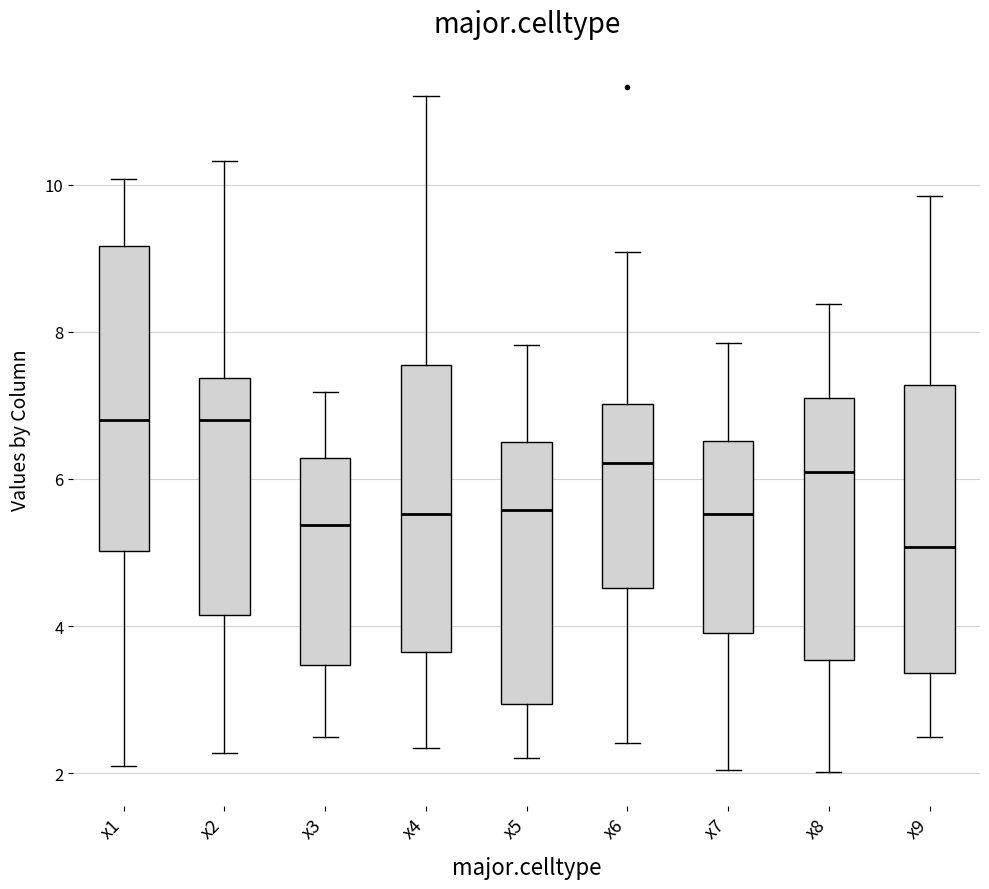

Reading left to right, transcribe this box plot: for each box, give where its median line is, the range the box spans, and where its two whiskers end, as read against the y-axis. The values are not printed on the chart, so give them approximately, as read against the axis.

x1: median 6.8, box 5.0 to 9.2, whiskers 2.0 to 10.0
x2: median 6.8, box 4.2 to 7.4, whiskers 2.2 to 10.4
x3: median 5.4, box 3.4 to 6.2, whiskers 2.4 to 7.2
x4: median 5.6, box 3.6 to 7.6, whiskers 2.4 to 11.2
x5: median 5.6, box 3.0 to 6.6, whiskers 2.2 to 7.8
x6: median 6.2, box 4.6 to 7.0, whiskers 2.4 to 9.0
x7: median 5.6, box 4.0 to 6.6, whiskers 2.0 to 7.8
x8: median 6.0, box 3.6 to 7.2, whiskers 2.0 to 8.4
x9: median 5.0, box 3.4 to 7.2, whiskers 2.4 to 9.8